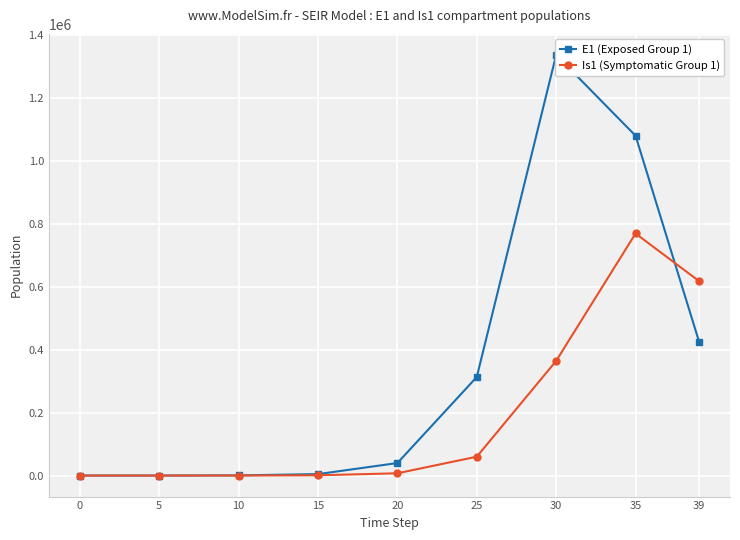

At which label does E1 (Exposed Group 1) reach its peak?

30